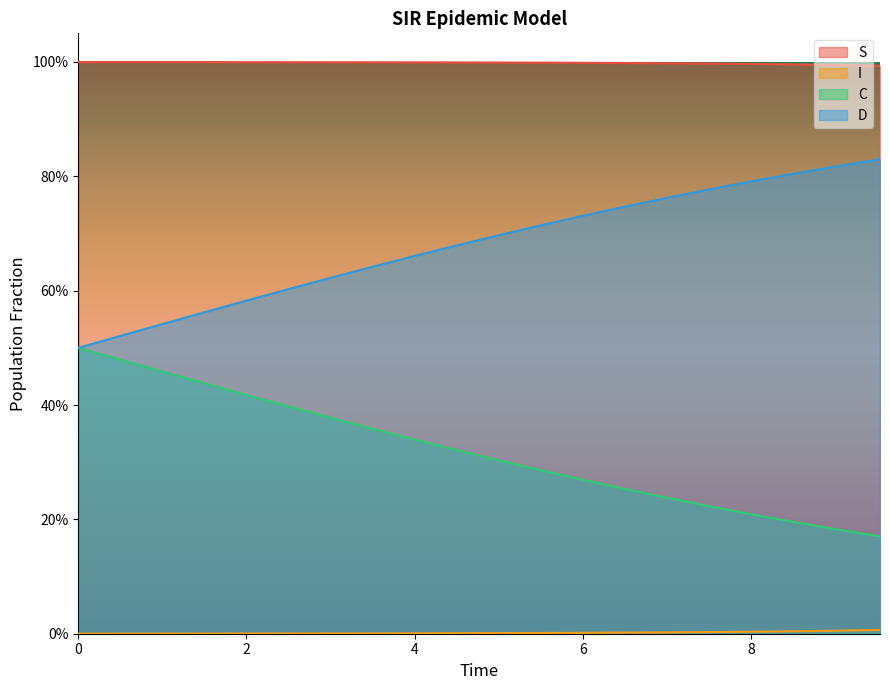

True or false: S and D cross at least once.

False